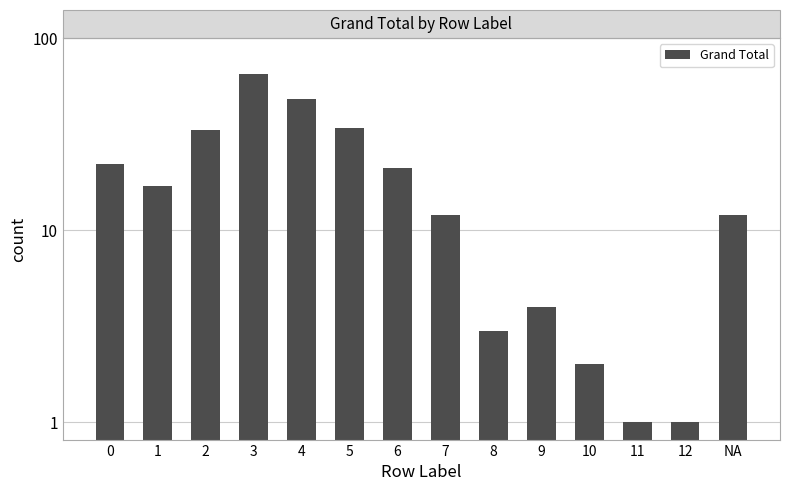

Rank the categories by value from highest to lowest.

3, 4, 5, 2, 0, 6, 1, 7, NA, 9, 8, 10, 11, 12